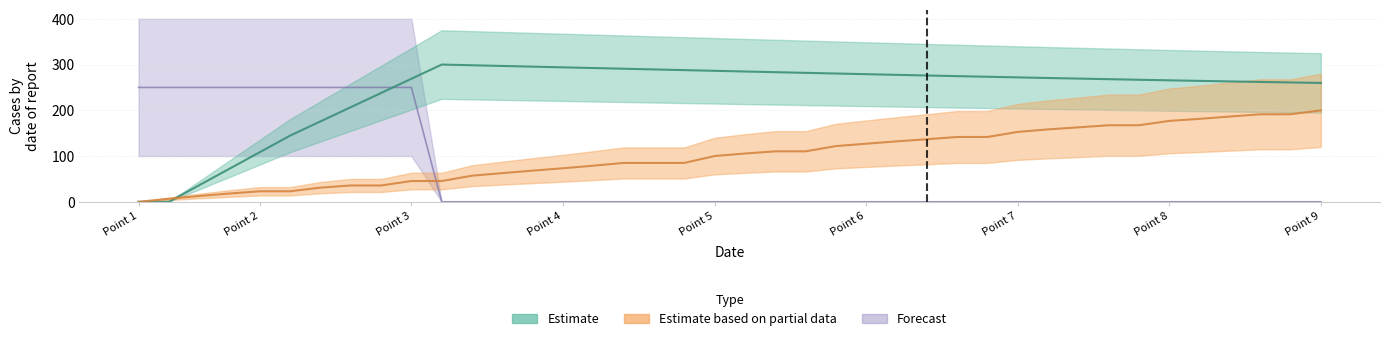

Reading left to right, extract all data points from this chart.

col_1: 0.0	0.0	36.2	72.3	108.5	144.7	175.7	206.8	237.9	268.9	300.0	298.5	296.9	295.4	293.9	292.4	290.9	289.4	287.8	286.3	284.8	283.4	281.9	280.4	279.0	277.5	276.1	274.7	273.3	272.0	270.6	269.3	268.0	266.8	265.5	264.3	263.2	262.0	260.9	259.8
col_3: 0.0	6.6	12.7	18.1	23.0	23.0	31.0	35.7	35.7	45.4	45.4	57.1	62.7	68.1	73.3	78.9	84.9	84.9	84.9	100.0	105.5	110.3	110.3	121.7	127.0	132.1	136.7	141.7	141.7	152.8	158.3	162.7	167.3	167.3	176.9	181.3	186.4	191.3	191.3	200.0
col_5: 250.0	250.0	250.0	250.0	250.0	250.0	250.0	250.0	250.0	250.0	0.0	0.0	0.0	0.0	0.0	0.0	0.0	0.0	0.0	0.0	0.0	0.0	0.0	0.0	0.0	0.0	0.0	0.0	0.0	0.0	0.0	0.0	0.0	0.0	0.0	0.0	0.0	0.0	0.0	0.0